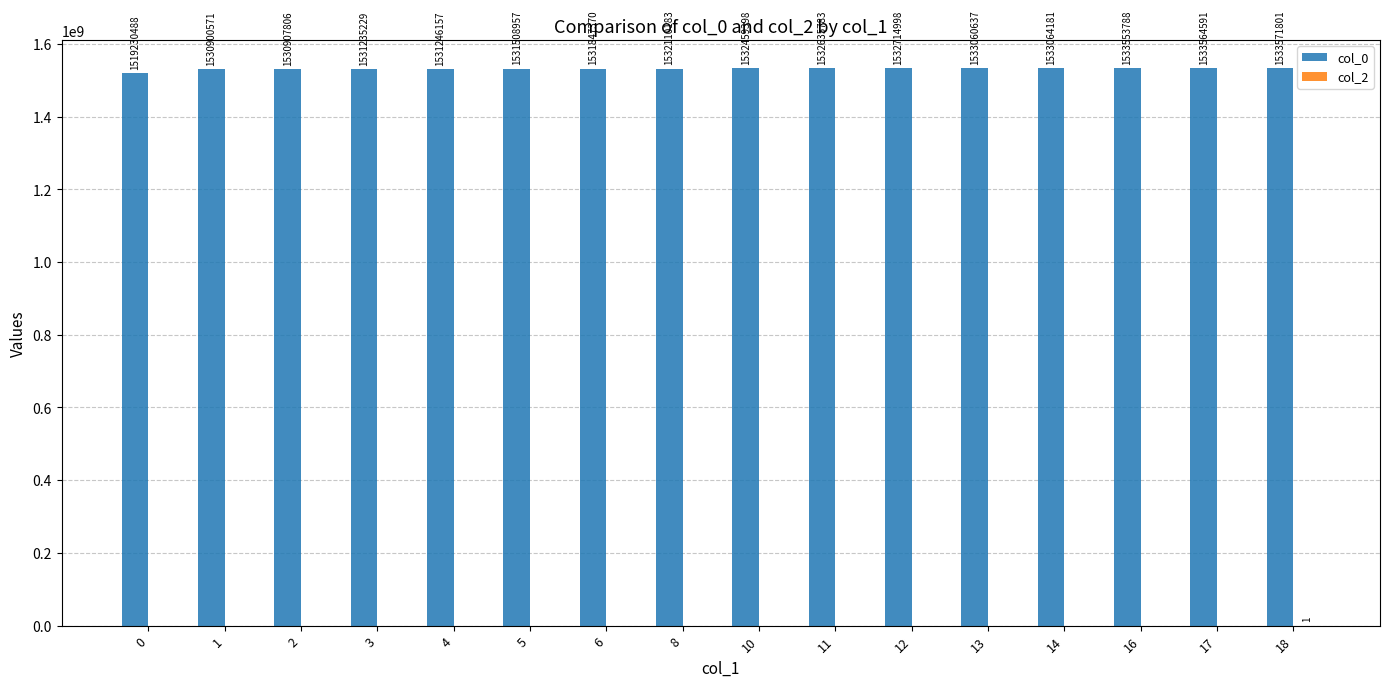

What is the total value across all series at 17?

1533564591